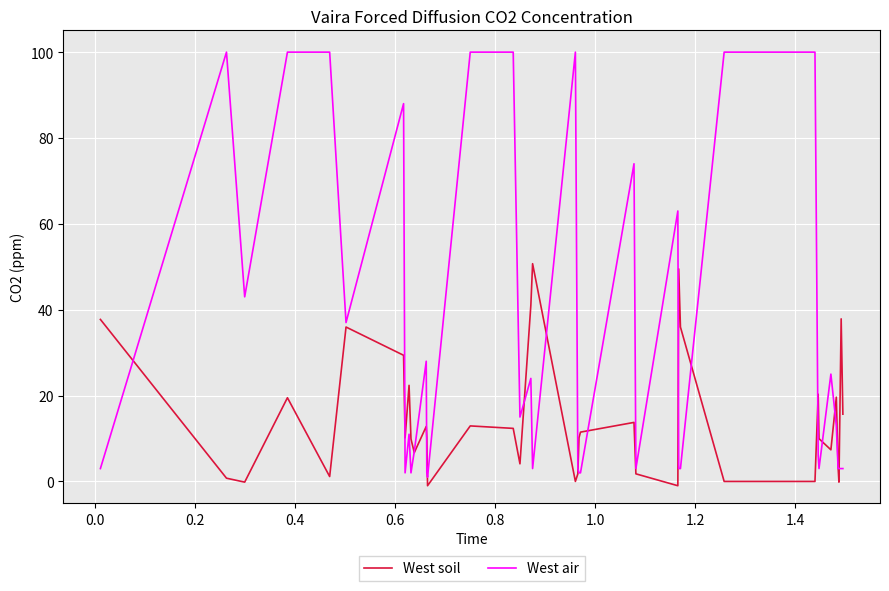

Which series has the largest total across all categories?

West air